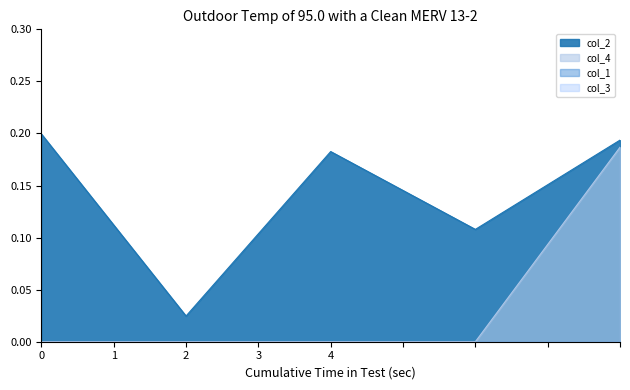

Count the col_2 values in the range 0 to 1.

5